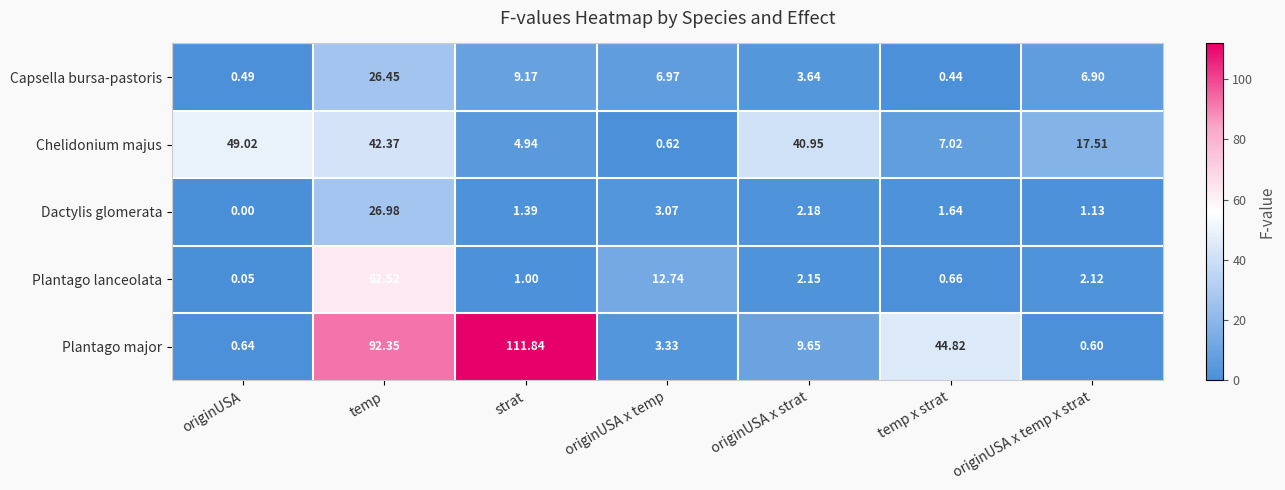

List the series in order of their peak value, highest first.

Plantago major, Plantago lanceolata, Chelidonium majus, Dactylis glomerata, Capsella bursa-pastoris